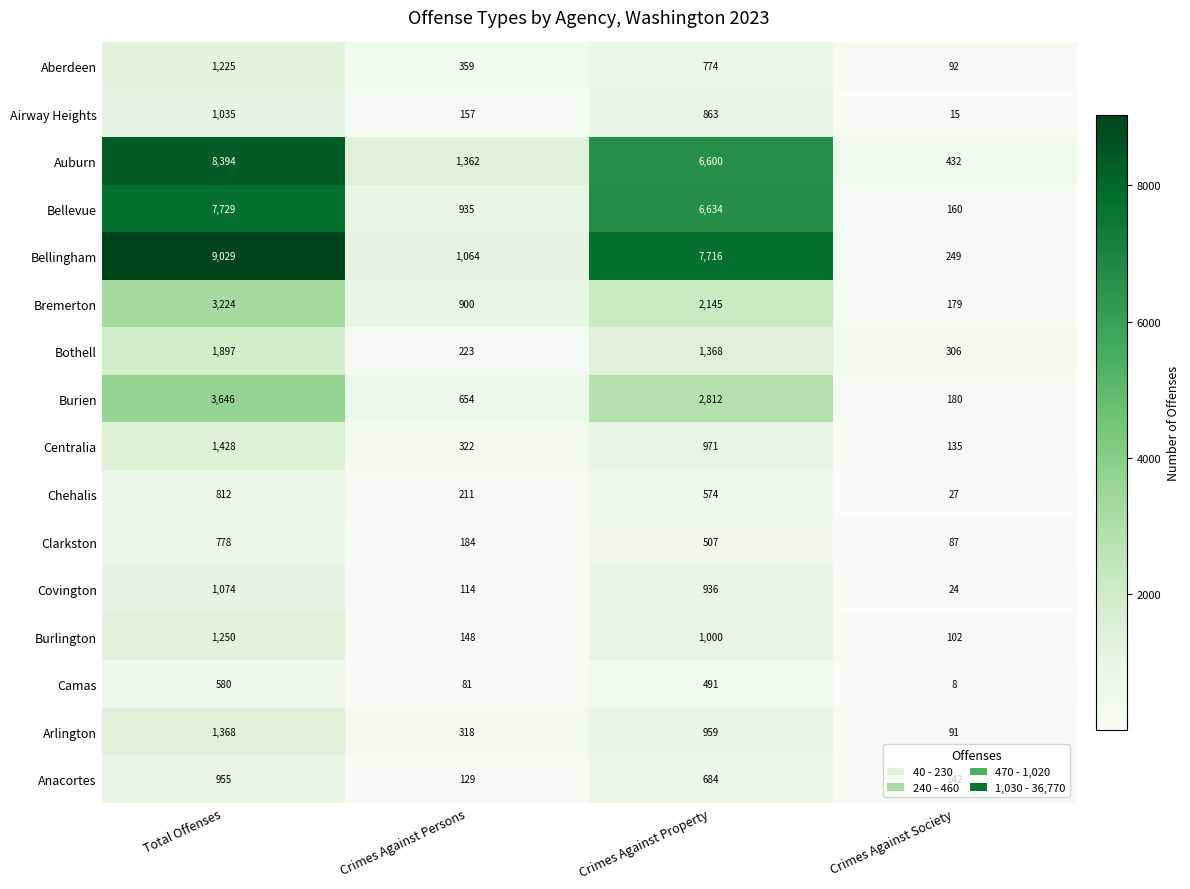

Which label corresponds to the largest value in the chart?

Total Offenses